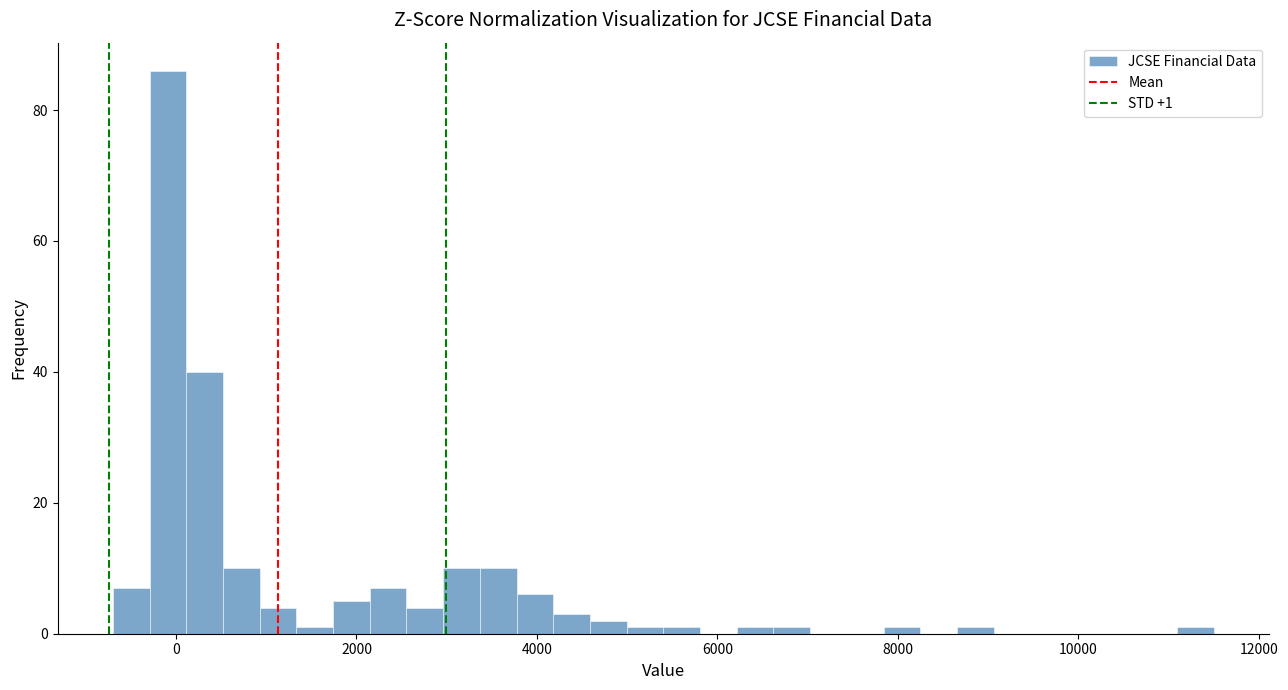

Around what value on the x-axis is the tallest bar? Give the approximate position of its centre, as read against the axis.

0